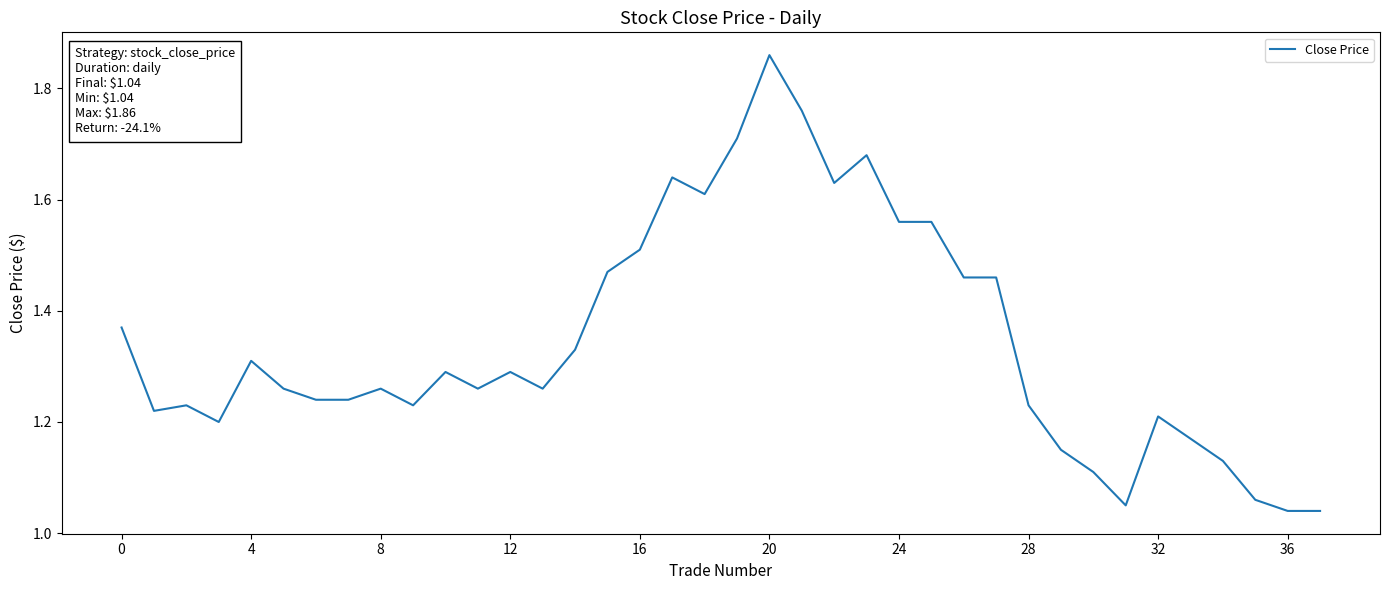

How many lines are shown in the chart?

1